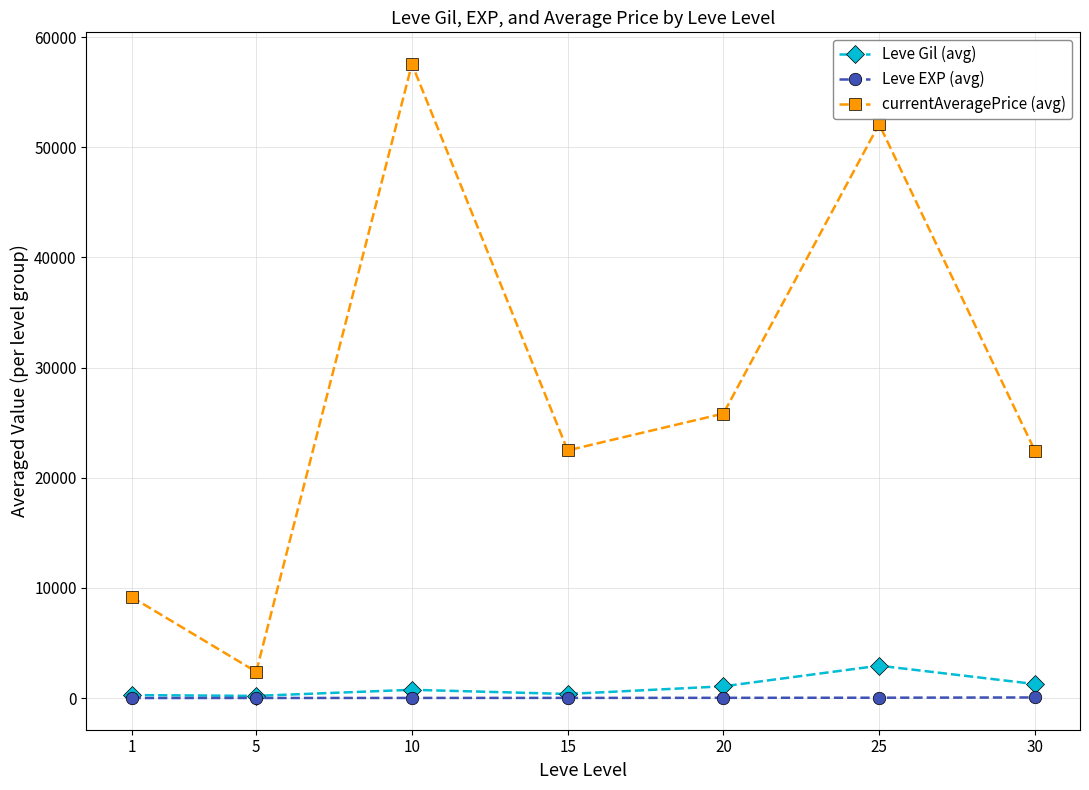

What is the difference between the second highest and second lowest values in the Leve EXP (avg) series?

24.2